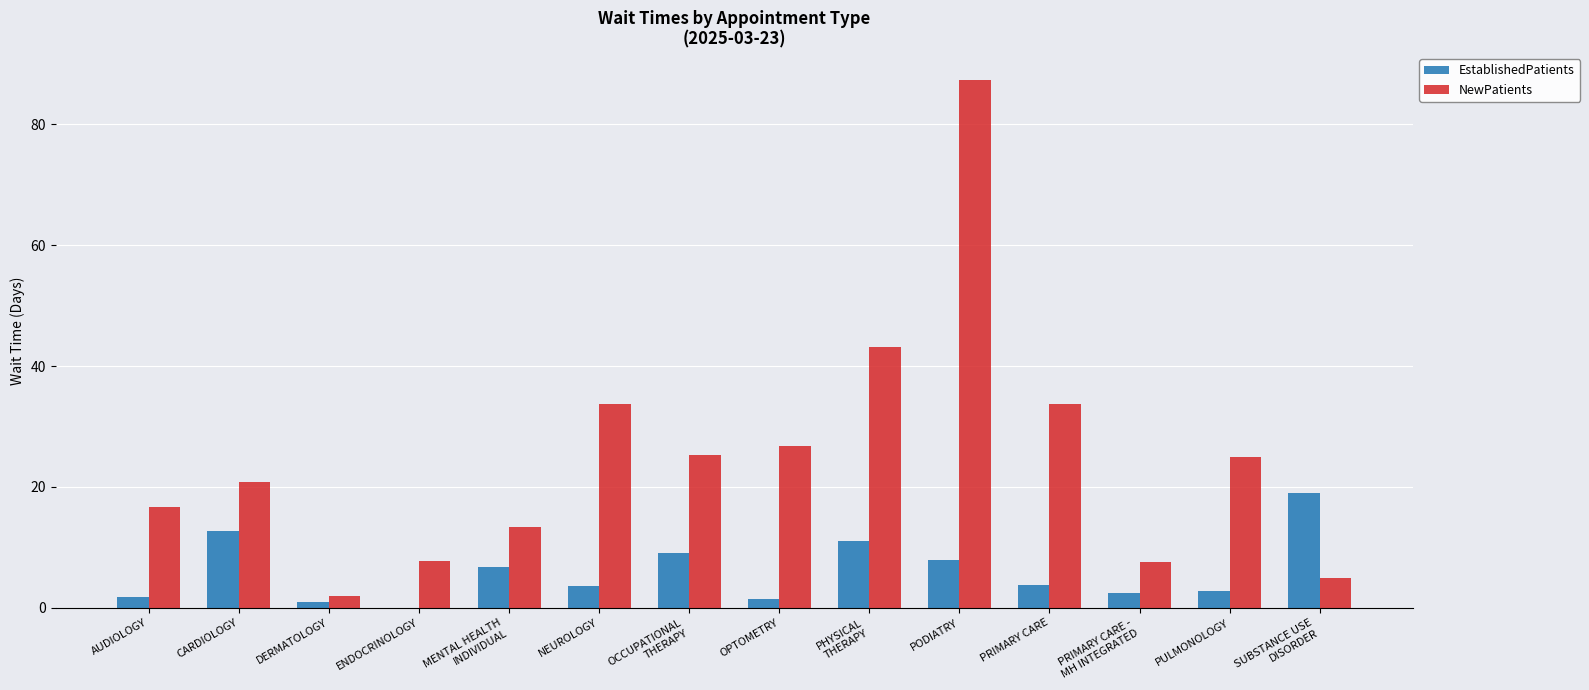

Which series has the largest range (max minus min)?

NewPatients